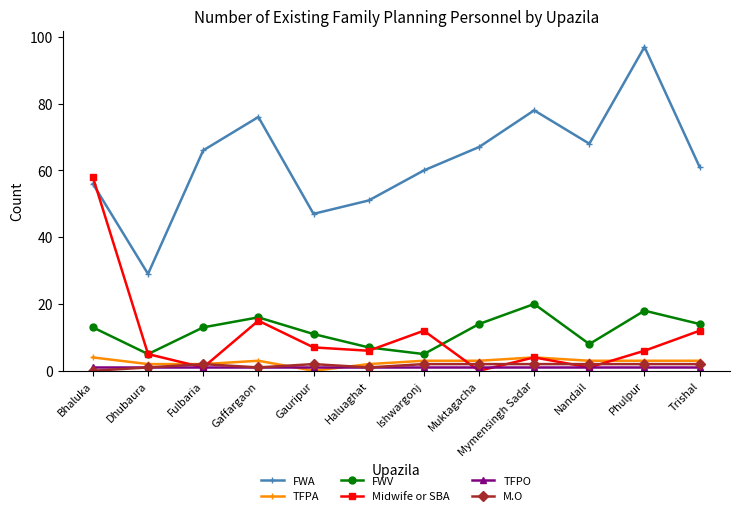

How many interior local peaks does the FWV series have?

3